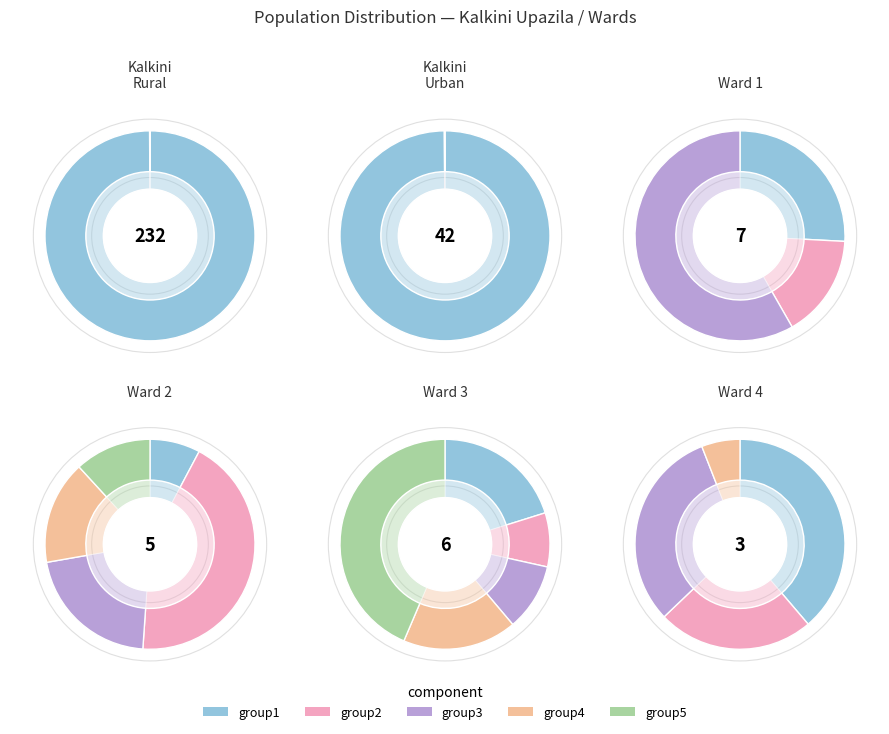

True or false: 5 accounts for 1% of the total.

False